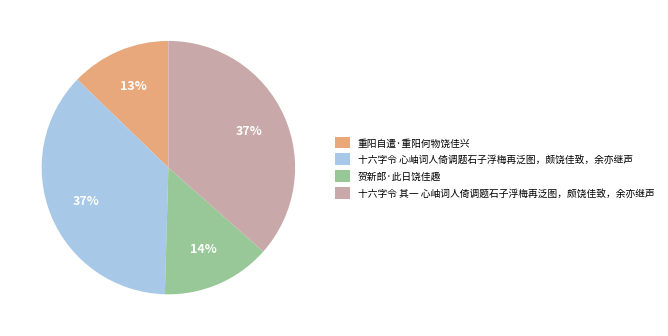

Count the number of slices in the pie.

4